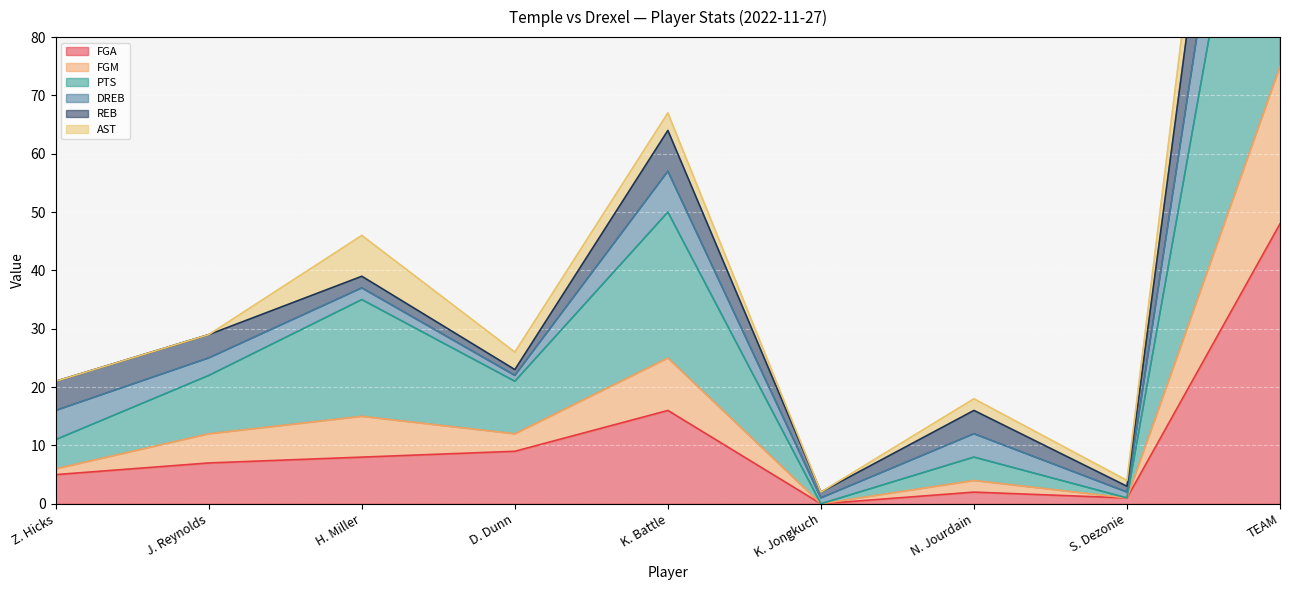

What position from the right is H. Miller?

7